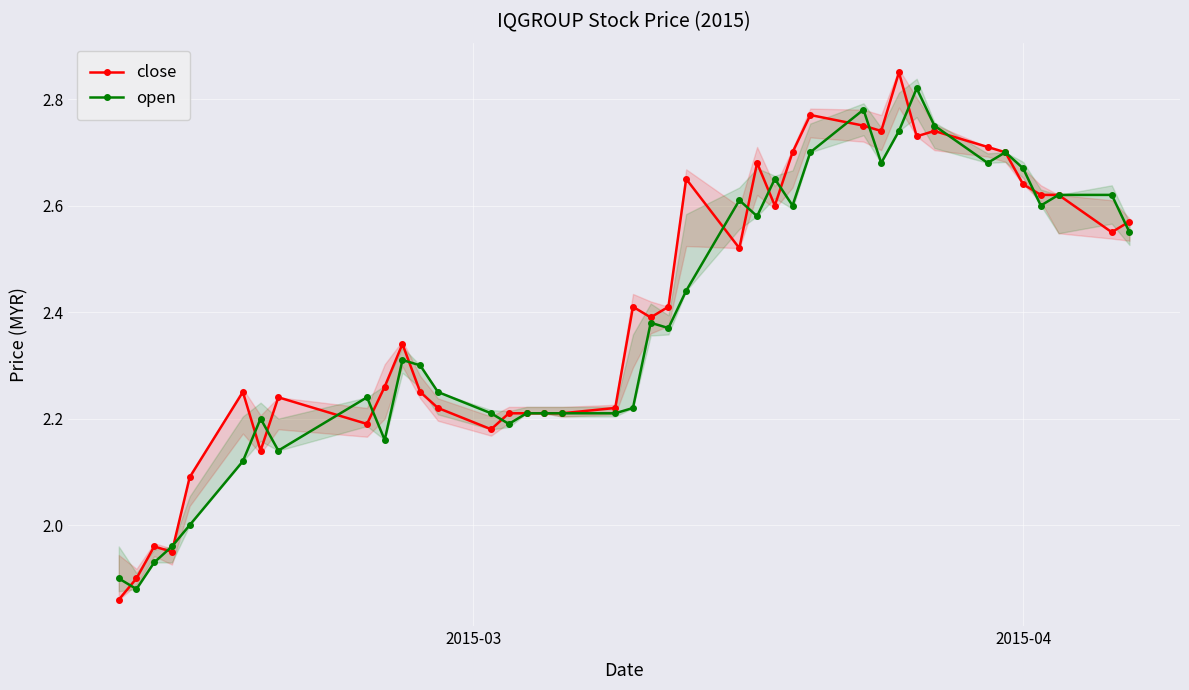

True or false: close has more than 0 interior local peaks.

True